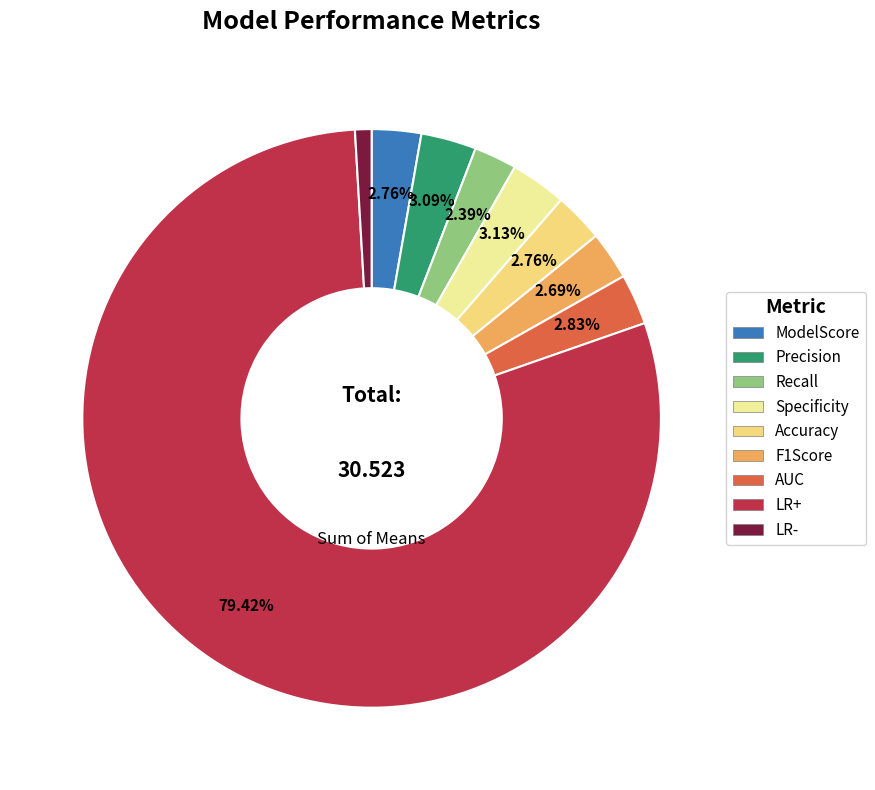

What is the majority slice?

LR+